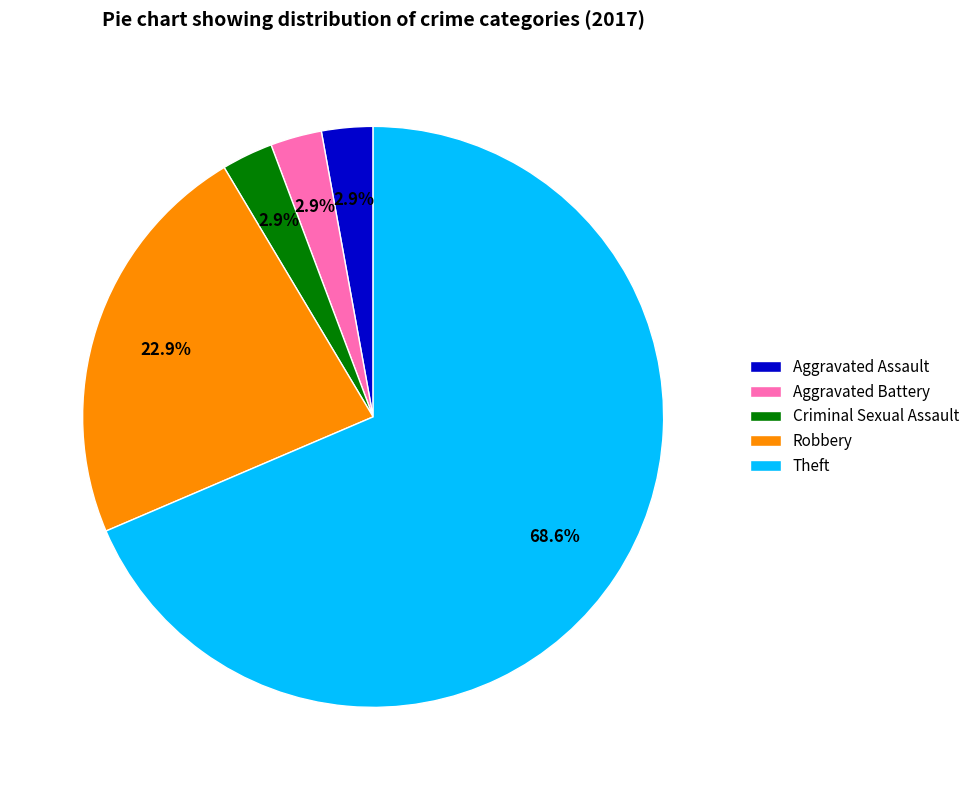

Between Theft and Criminal Sexual Assault, which is larger?

Theft